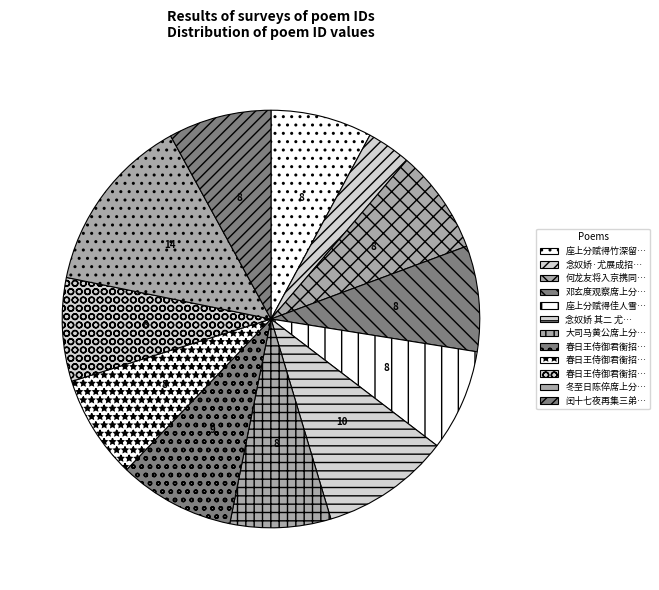

Which slice is the largest?

冬至日陈倅席上分赋一阳来复探得复字